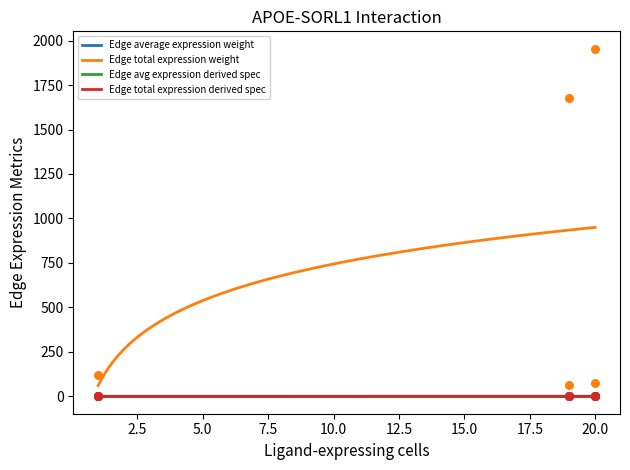

Which series reaches the minimum Y coordinate?

Edge total expression derived spec